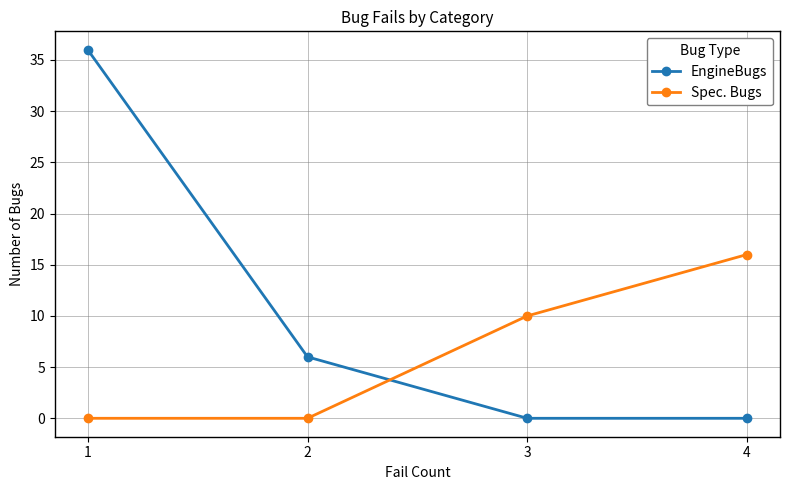

Is it true that Spec. Bugs equals 16 at 4?

True